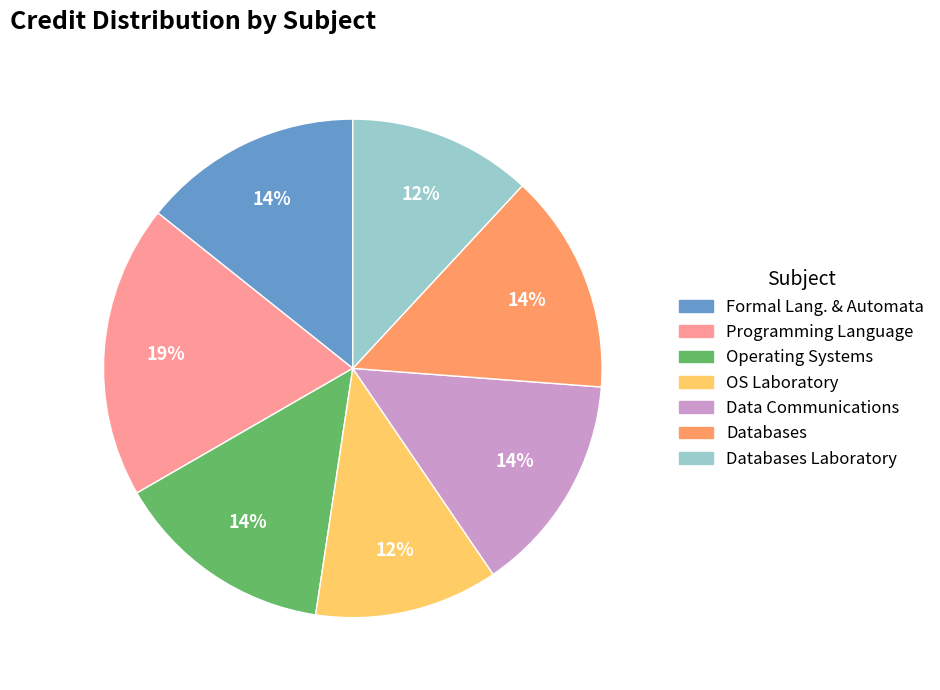

To the nearest percent, what portion does Programming Language represent?

19%